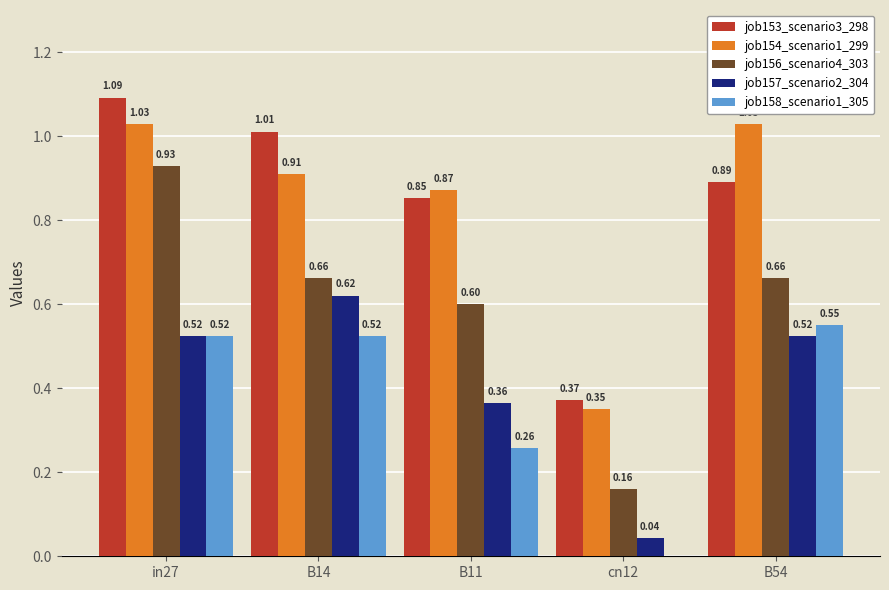

At which category is the sum across all series the highest?

in27